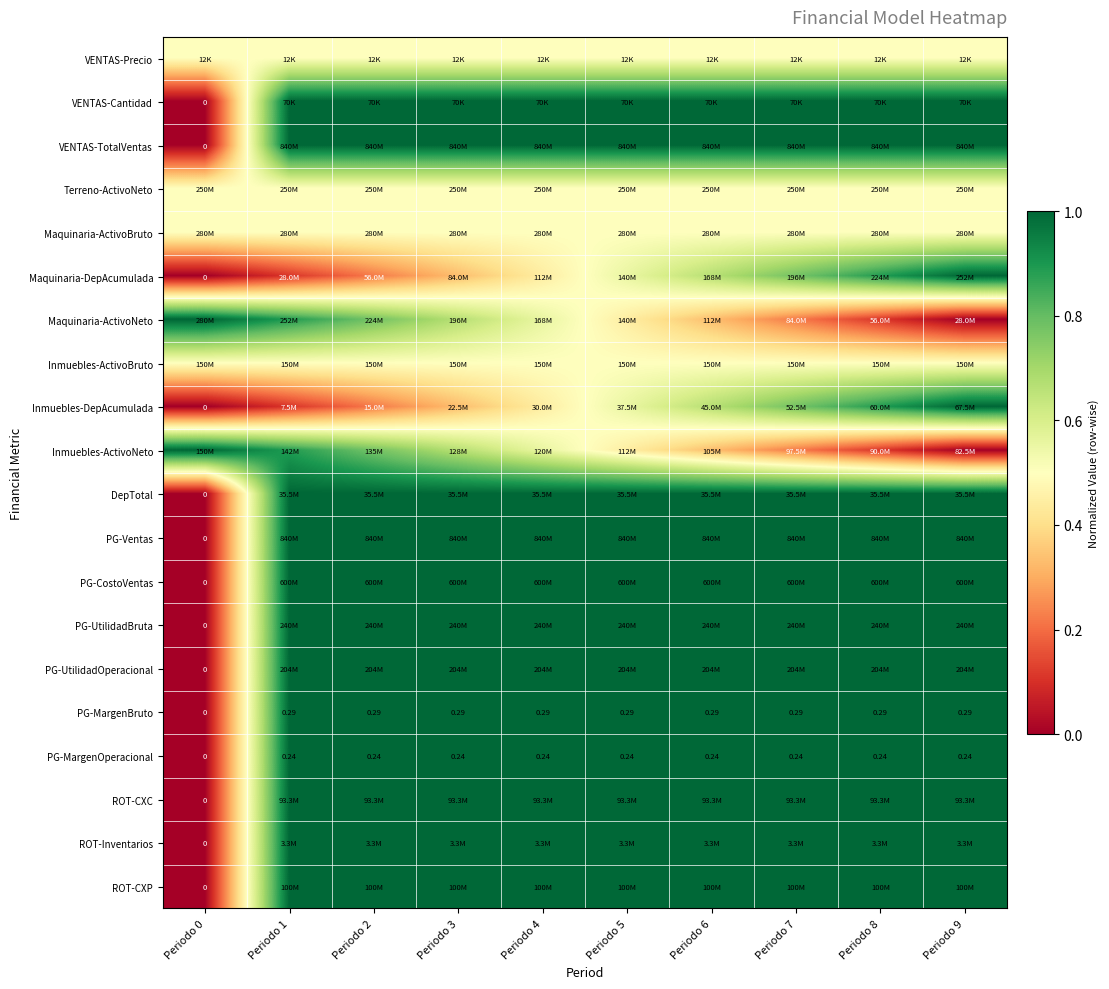

Rank the categories by DepTotal value from lowest to highest.

Periodo 0, Periodo 1, Periodo 2, Periodo 3, Periodo 4, Periodo 5, Periodo 6, Periodo 7, Periodo 8, Periodo 9